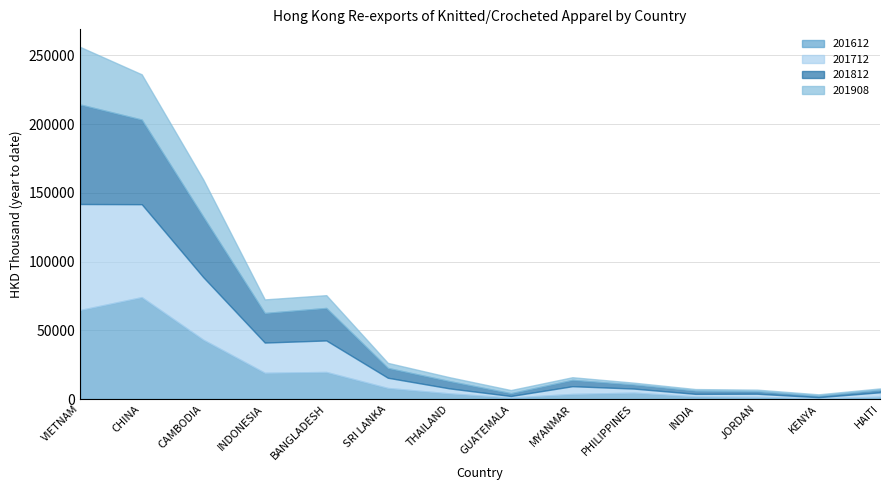

What is the value of the 201908 point at the 14th from the left?

954.4